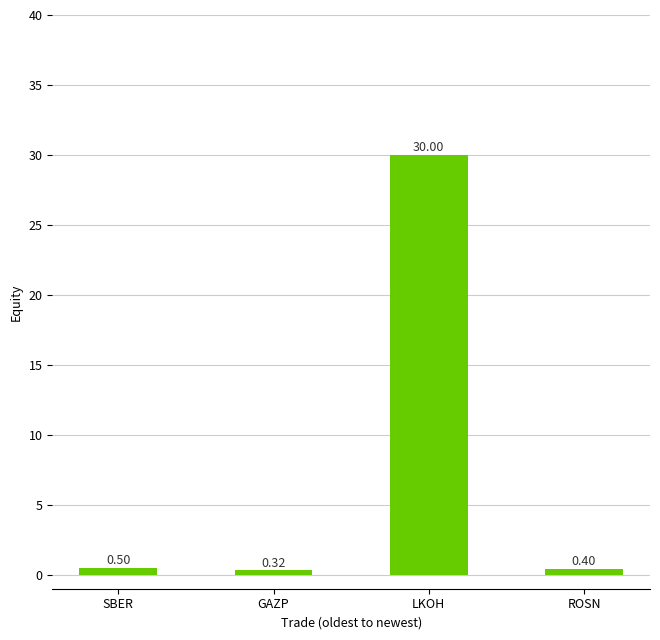

List the labels in order of value, smallest first.

GAZP, ROSN, SBER, LKOH